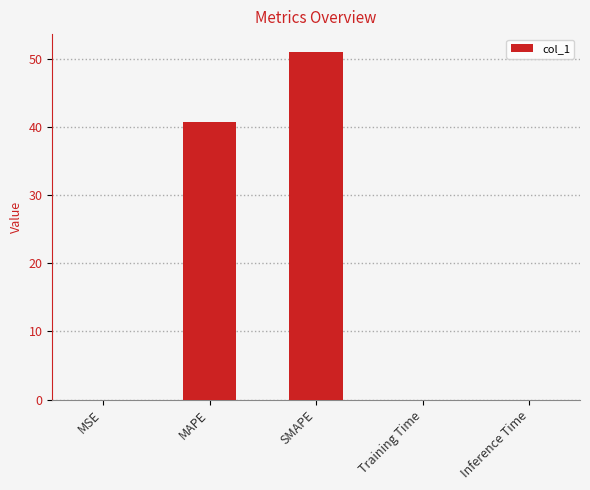

Count the number of categories in the chart.

5